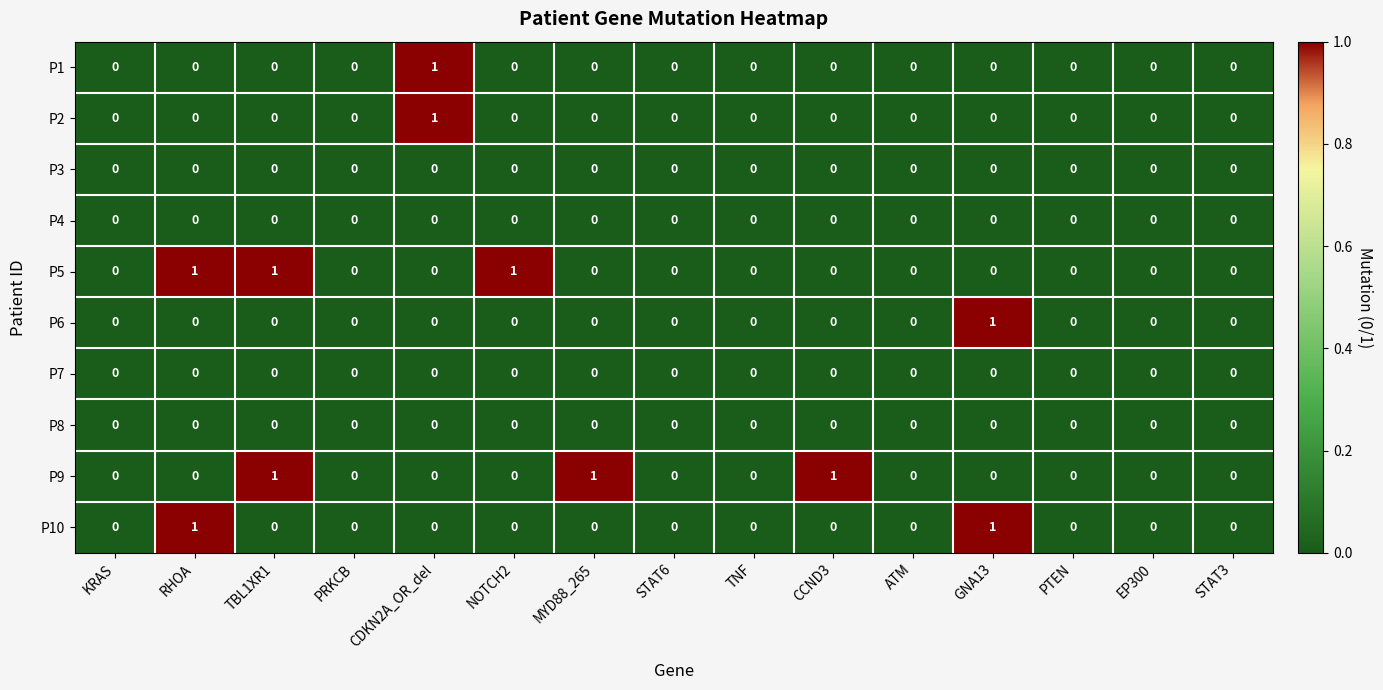

What is the total value across all series at CCND3?

1